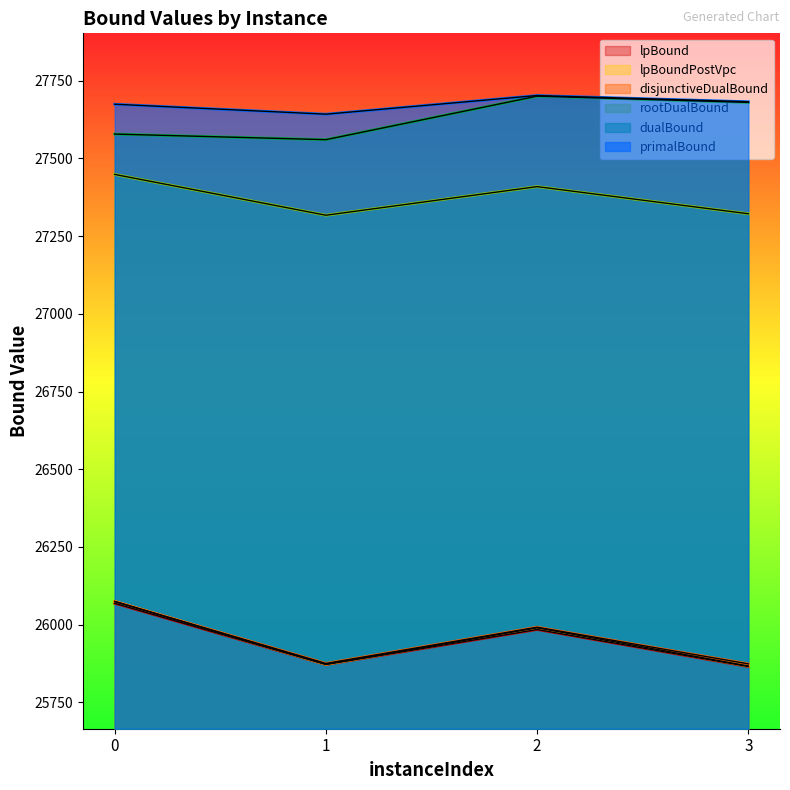

What is the total value across all series at 1?

160139.2